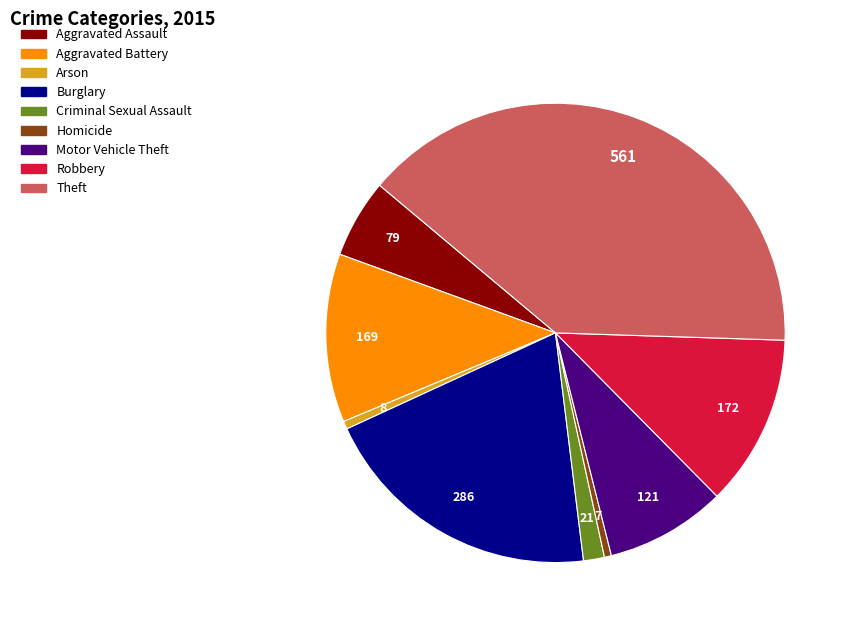

True or false: Homicide accounts for 0% of the total.

True